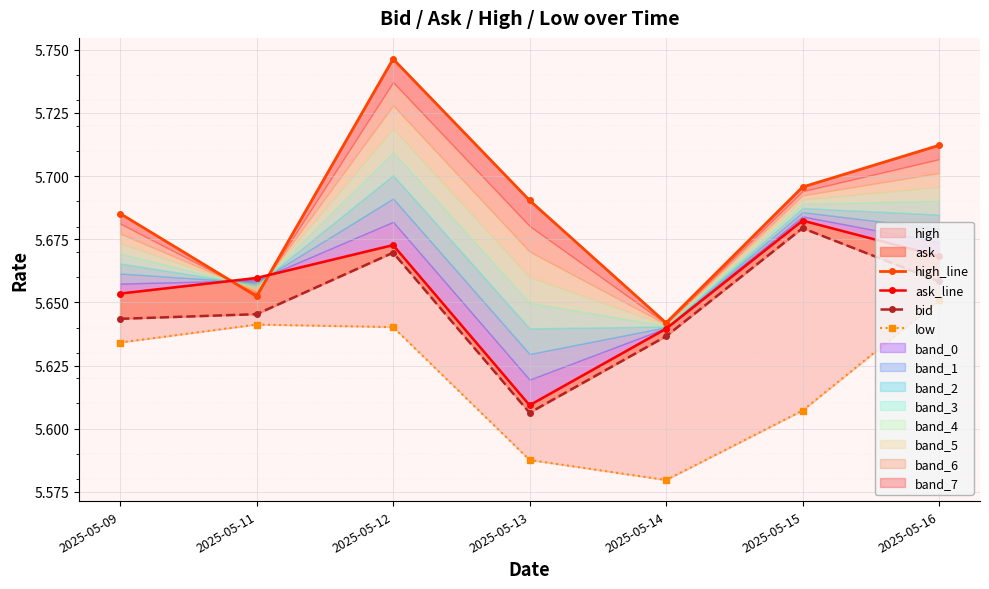

What is the difference between the second highest and second lowest values in the low series?

0.1